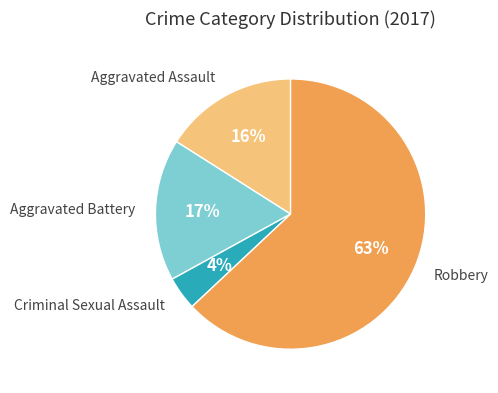

Is there any slice that represents more than half of the pie?

Yes